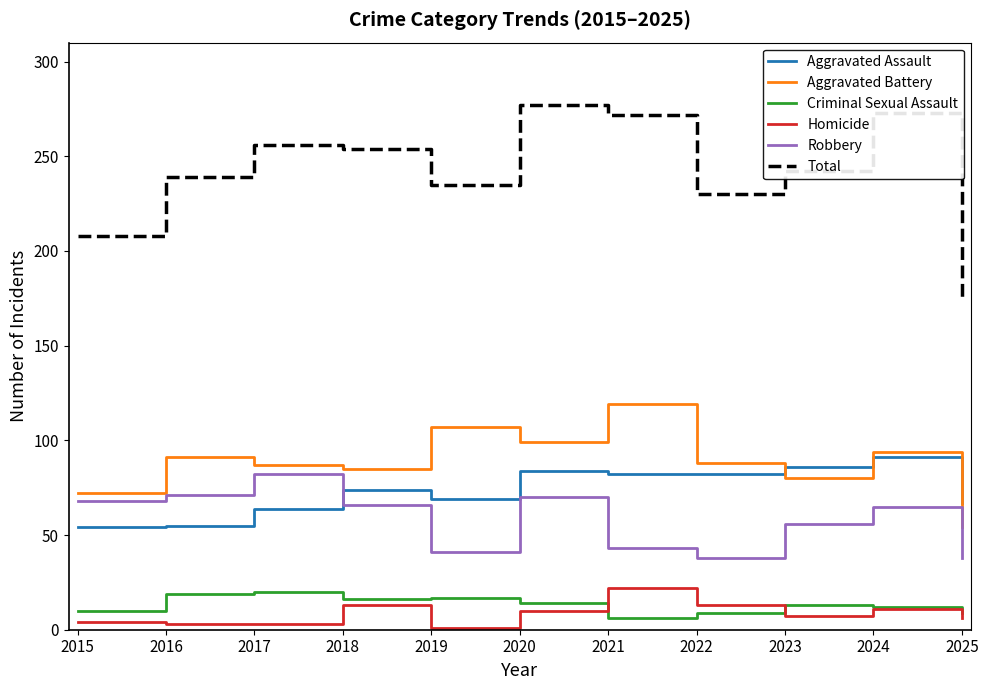

The Robbery series shows 68 at 2015. True or false?

True